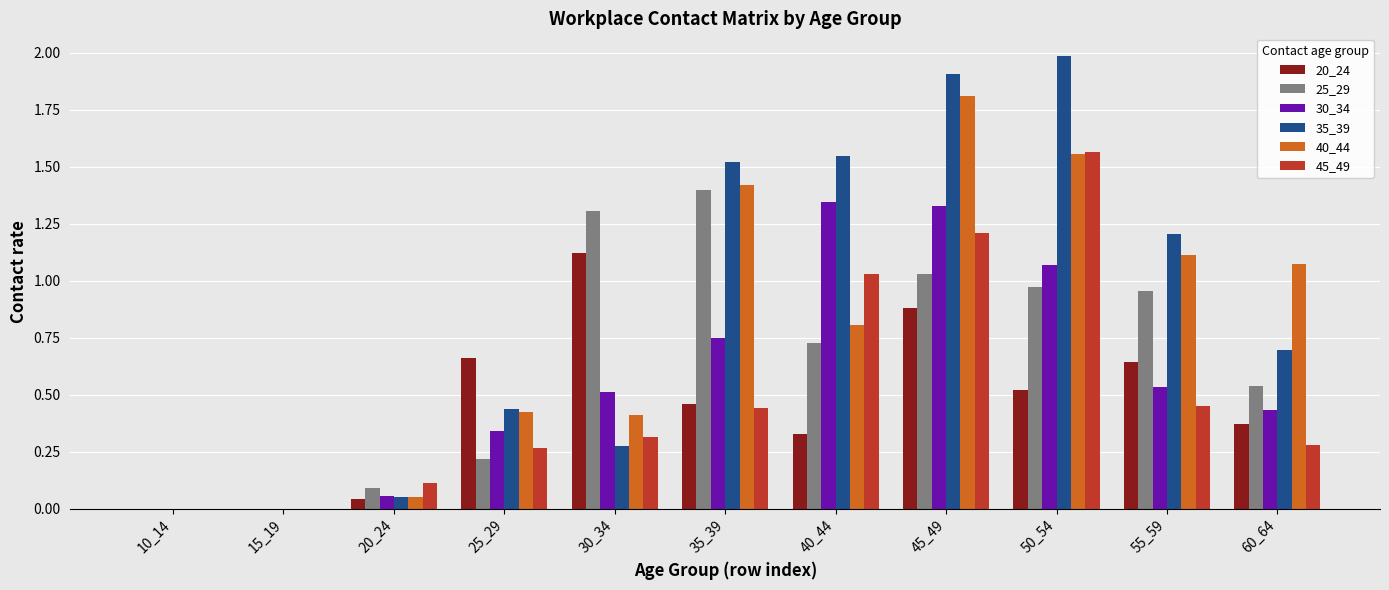

Which category has the highest value in the 20_24 series?

30_34